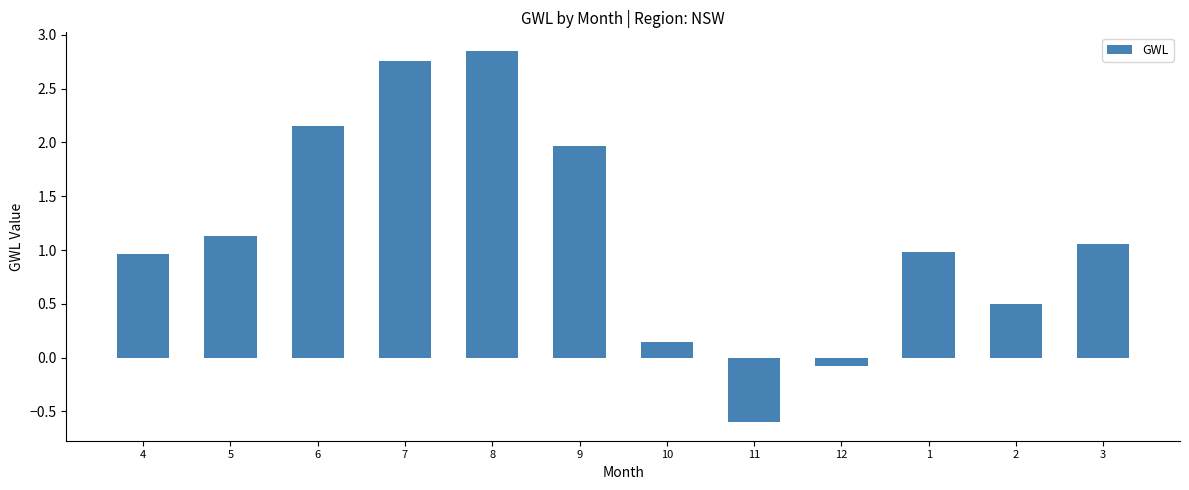

Which label corresponds to the largest value in the chart?

8